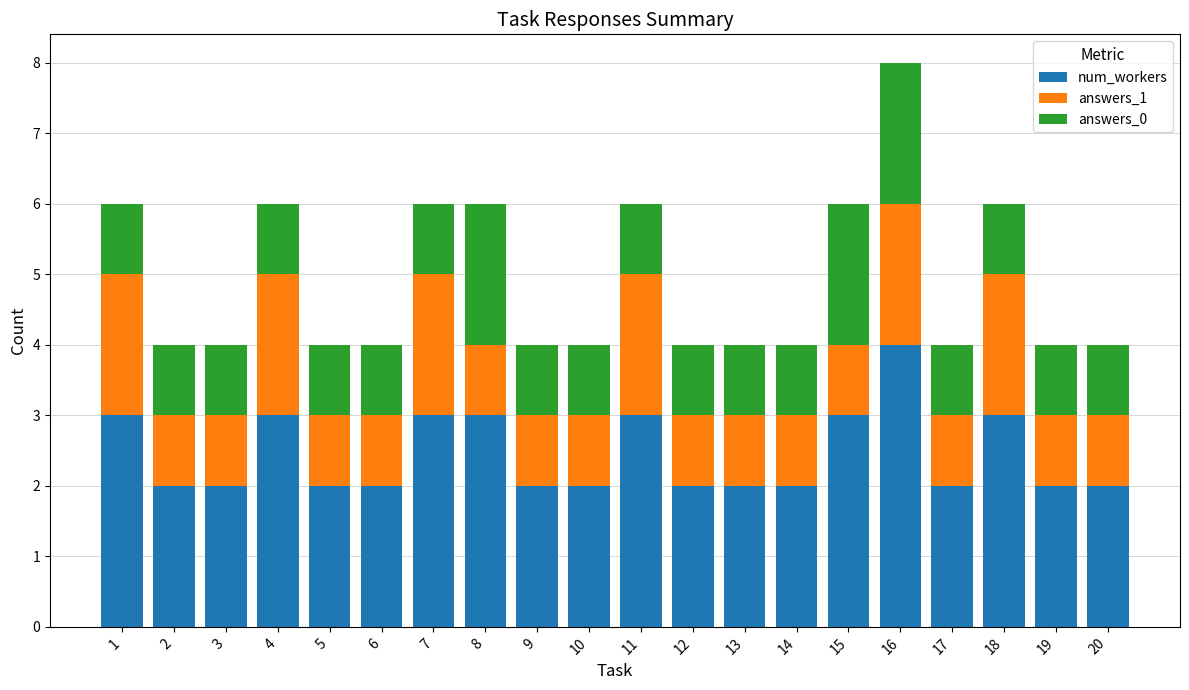

What is the maximum value for num_workers?

4